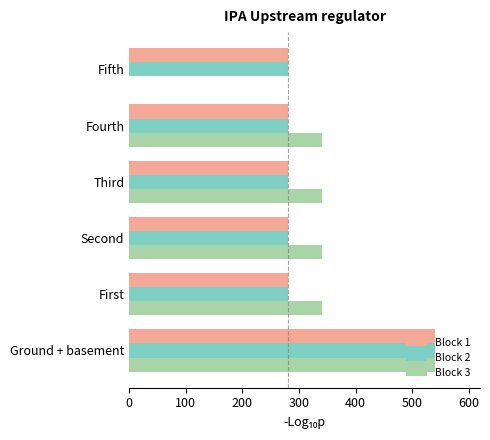

What is the total value across all series at First?

900